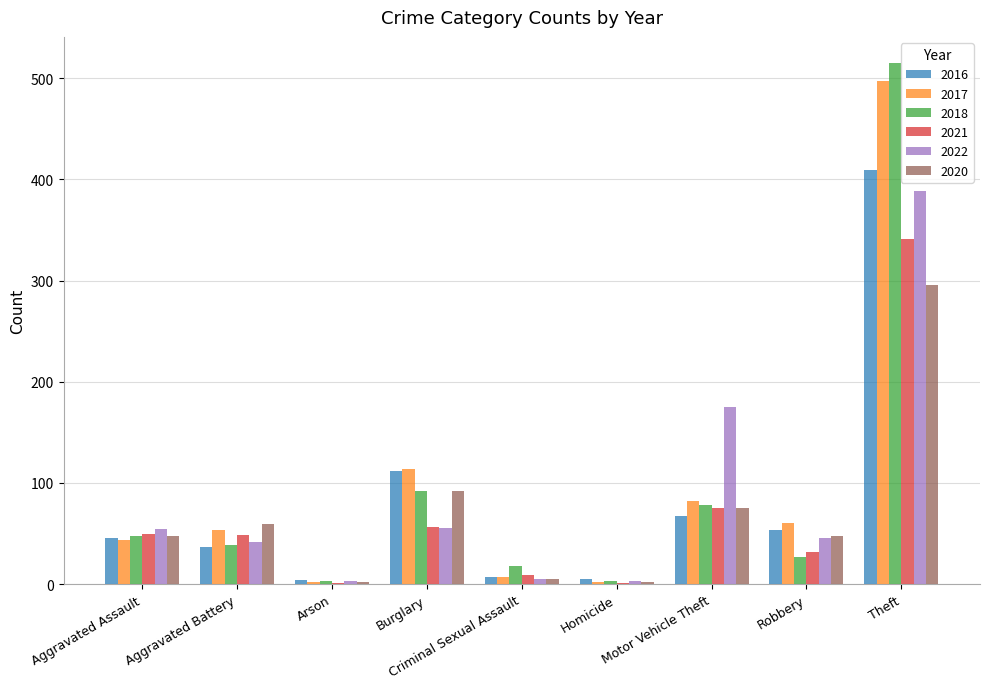

Are the bars horizontal?

No